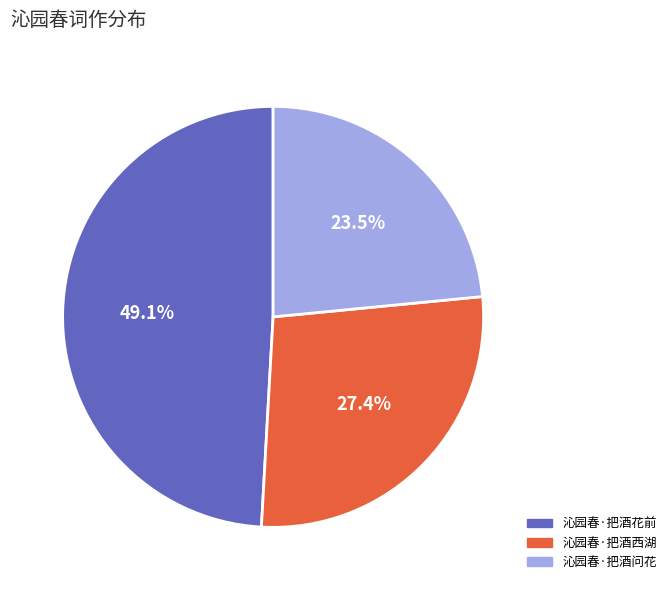

Combined, what portion of the pie is 沁园春·把酒问花 and 沁园春·把酒花前?

72.6%